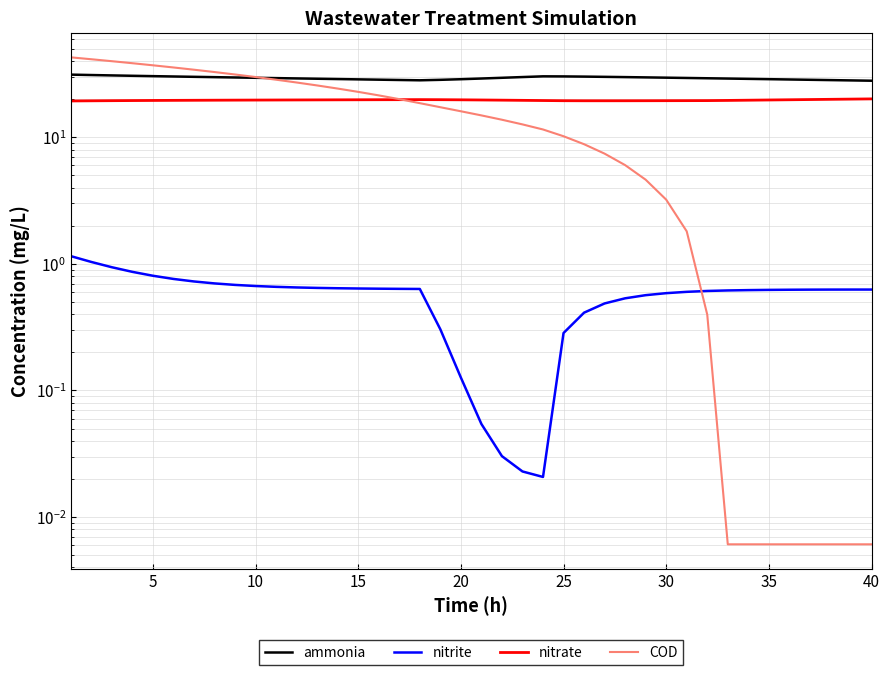

What is the difference between the second highest and second lowest values in the nitrite series?

1.0